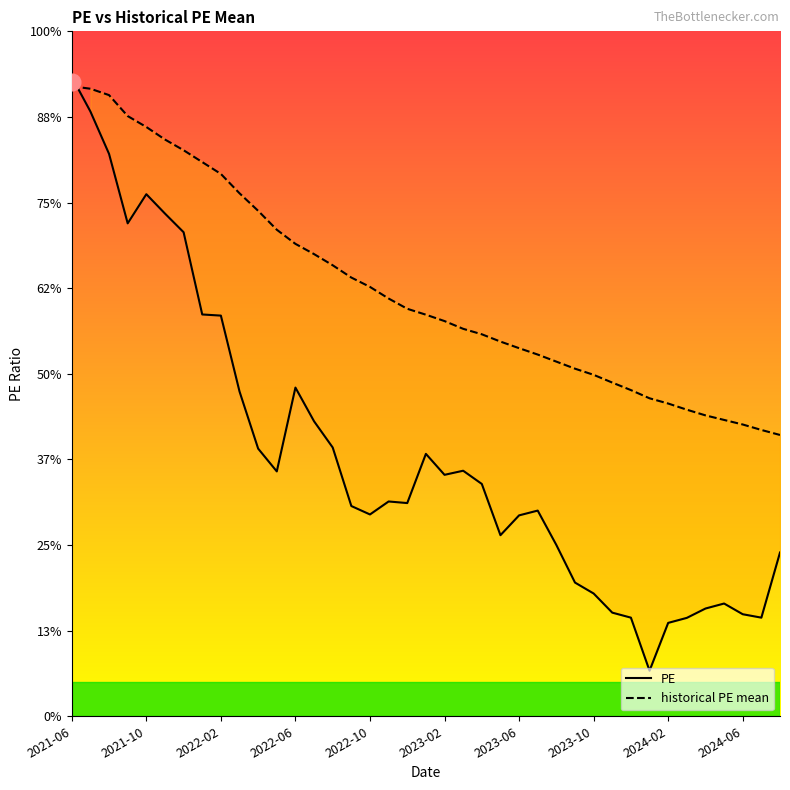

What are all the series names shown in the legend?

PE, historical PE mean